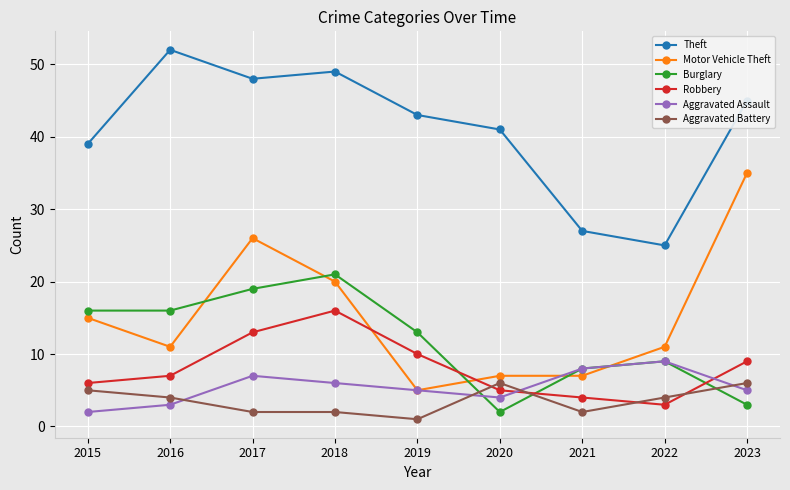

Which series changed the most between 2016 and 2022?

Theft